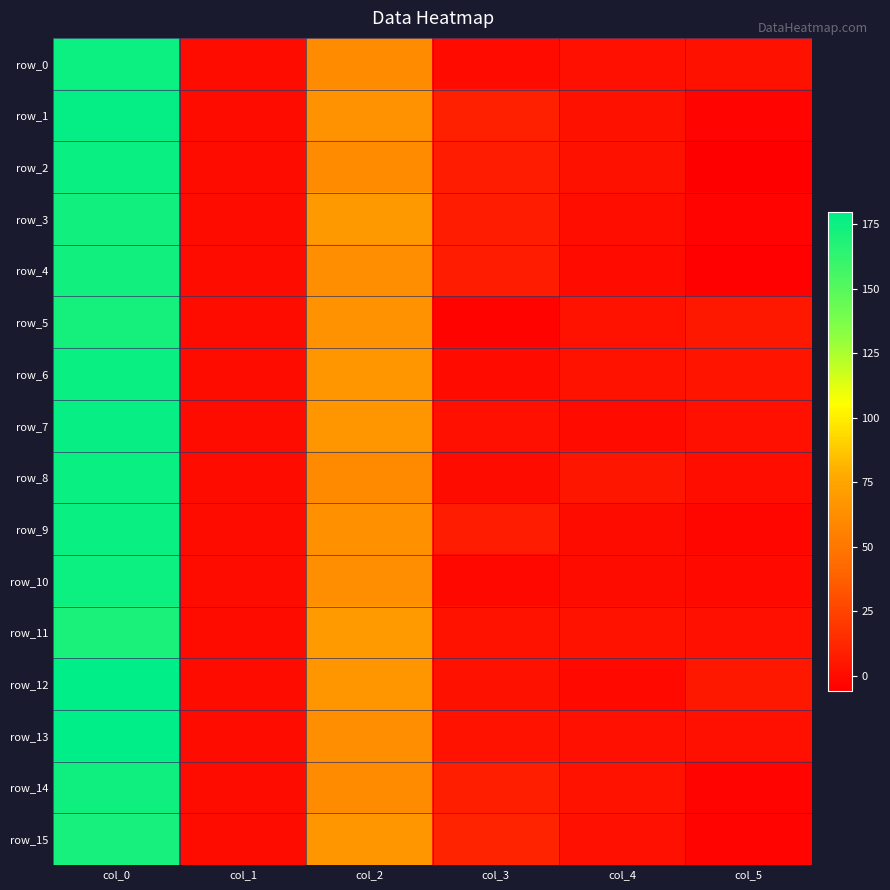

How many data points in row_7 are less than 1?

2